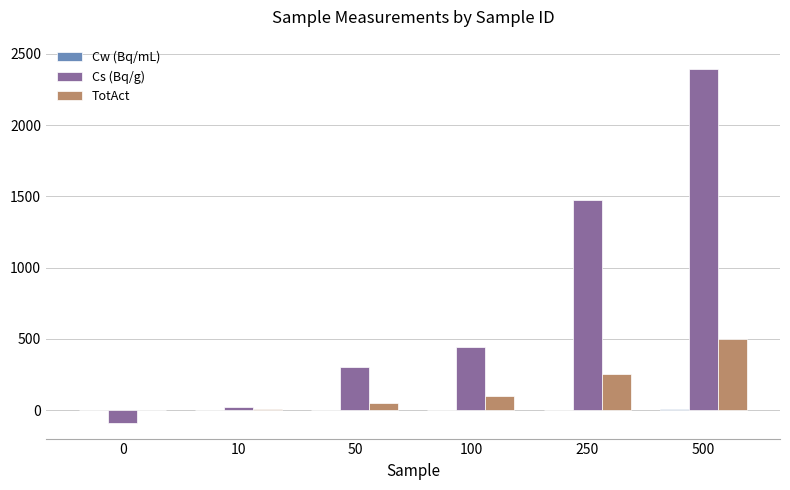

Which series has the largest total across all categories?

Cs (Bq/g)